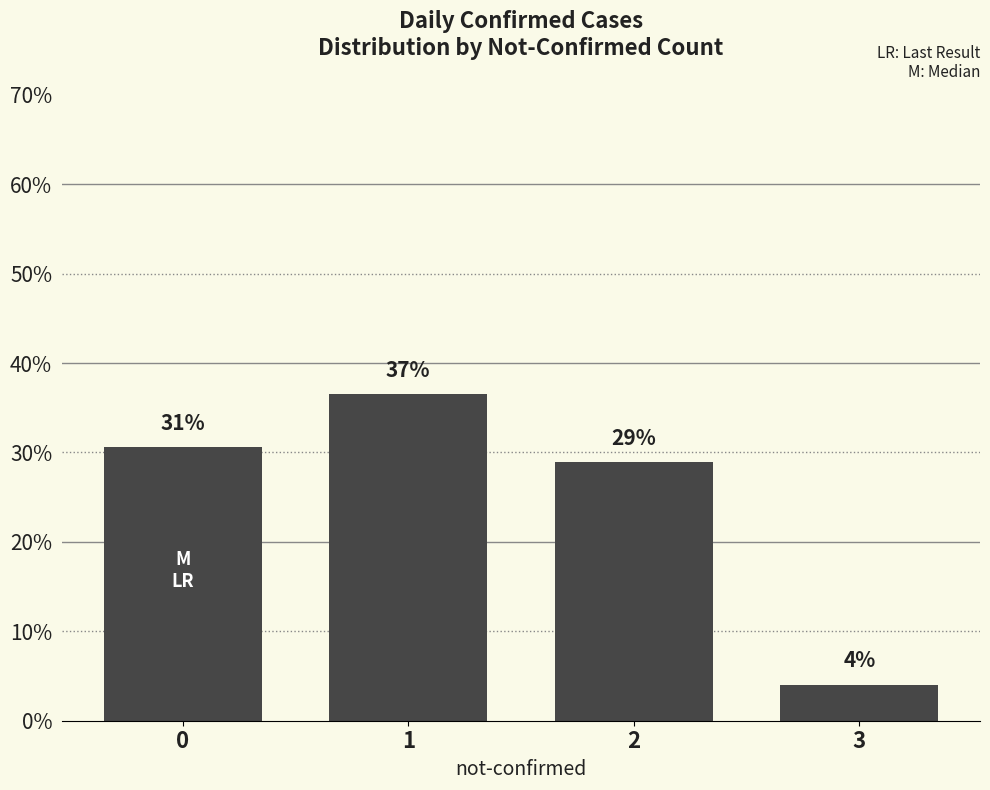

Are the bars horizontal?

No